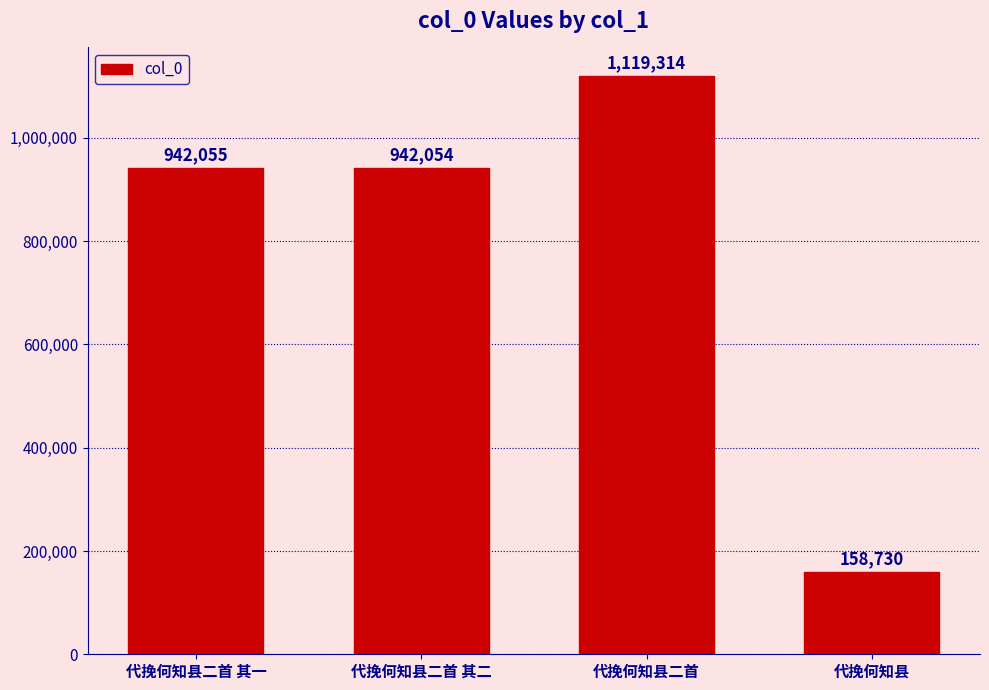

Is it true that the value at 代挽何知县二首 is 1119314?

True